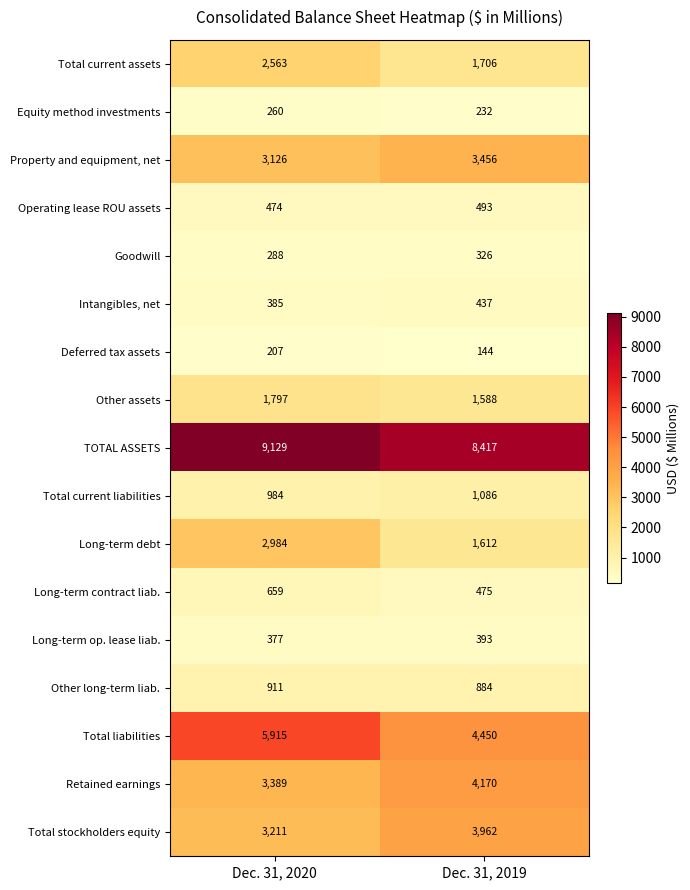

What is the maximum value for TOTAL ASSETS?

9129